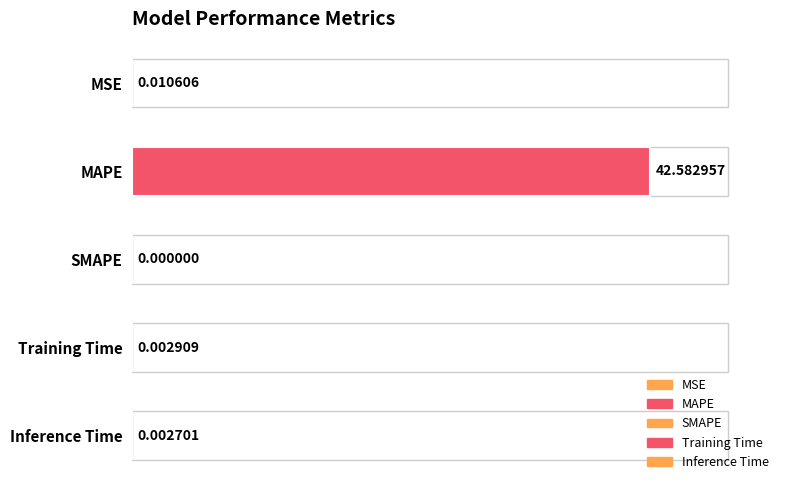

What is the change in value from MSE to MAPE?

+42.6